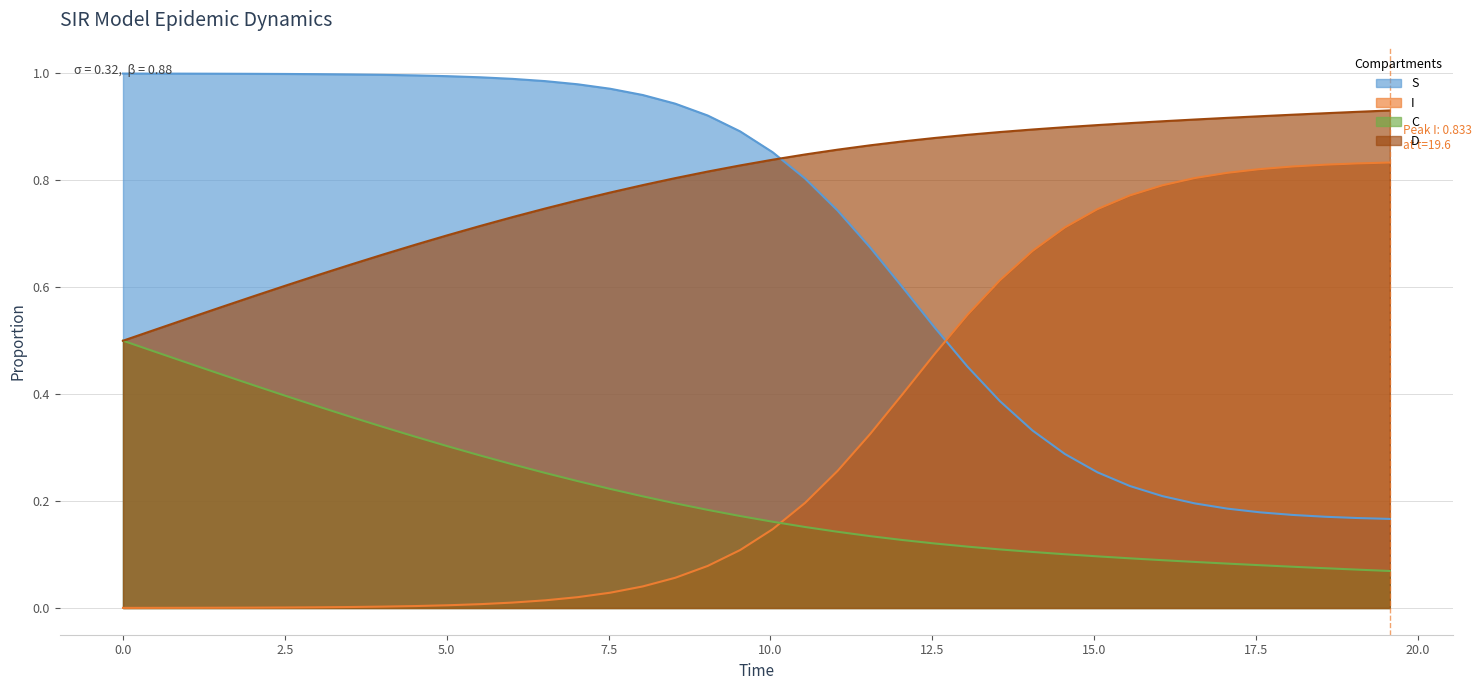

Which series has the widest spread of values?

S